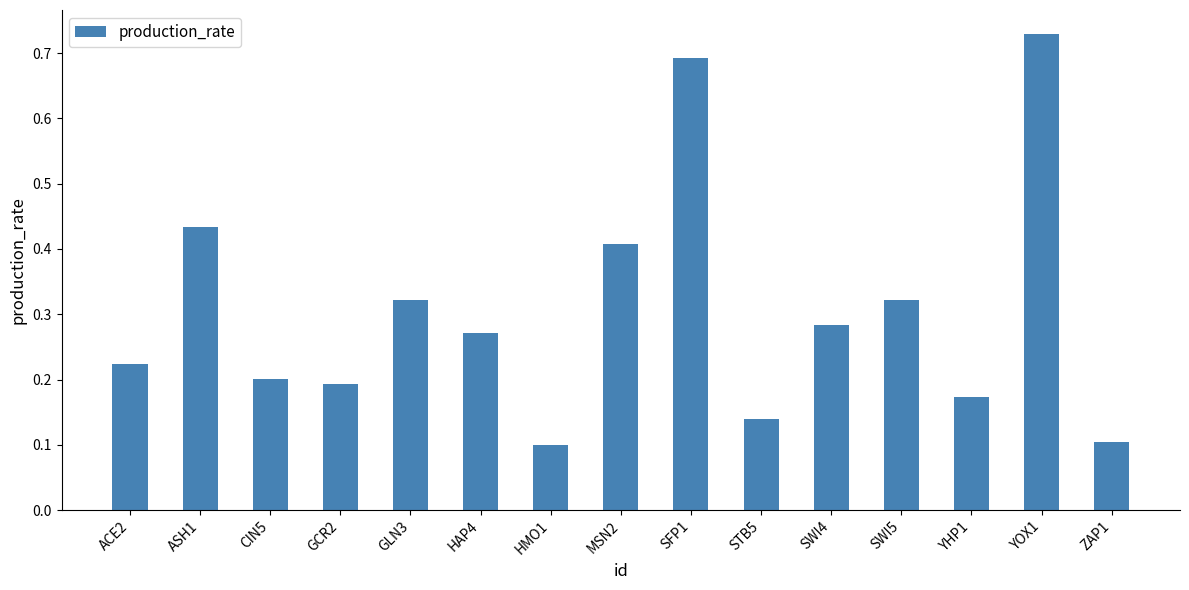

Which has a higher value, SFP1 or YOX1?

YOX1